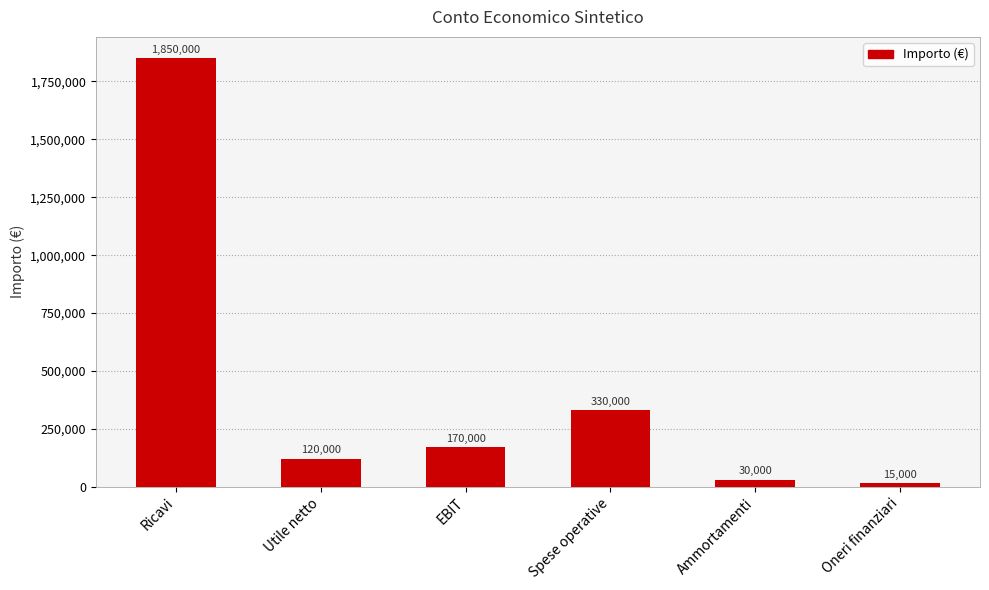

What is the difference between the second highest and minimum values?

315000